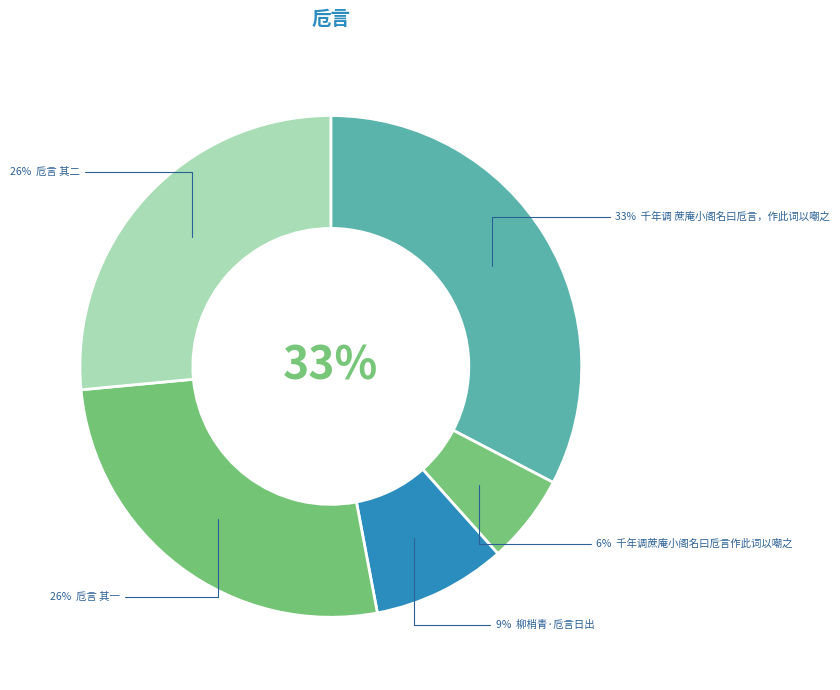

What is the ratio of the value at 卮言 其一 to the value at 卮言 其二?

1.0